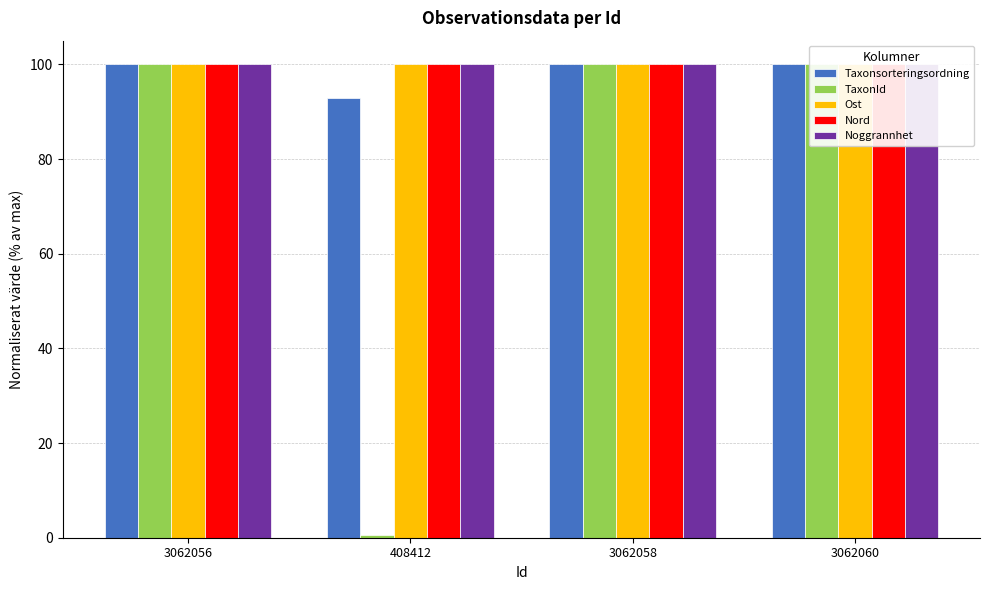

At how many categories does at least one series exceed 99?

4